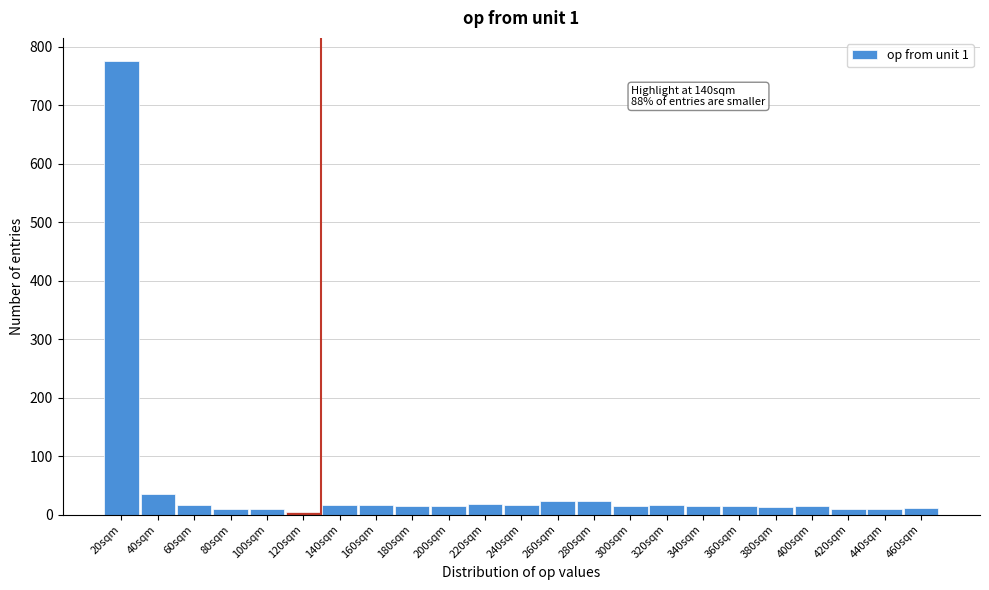

What is the sum of all values?

1111